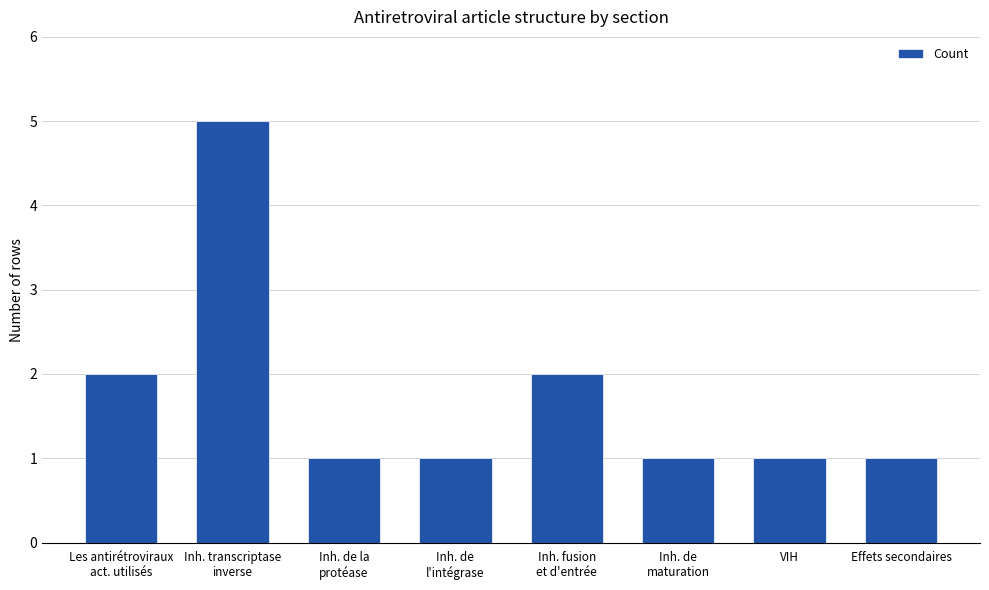

Between Inh. de la
protéase and Inh. transcriptase
inverse, which is larger?

Inh. transcriptase
inverse